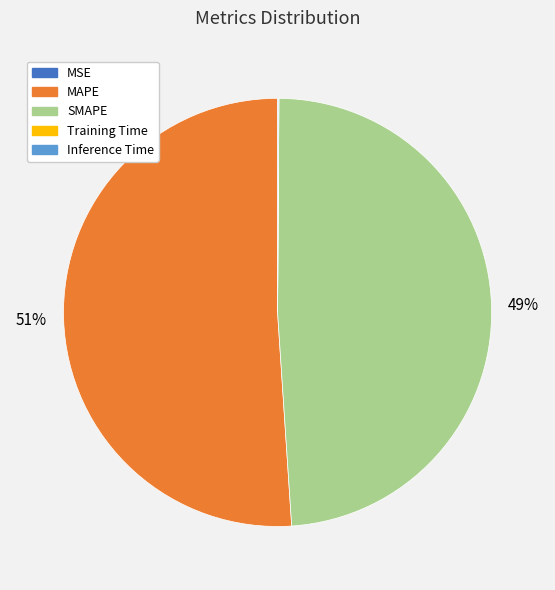

The SMAPE slice represents 44% of the pie. True or false?

False